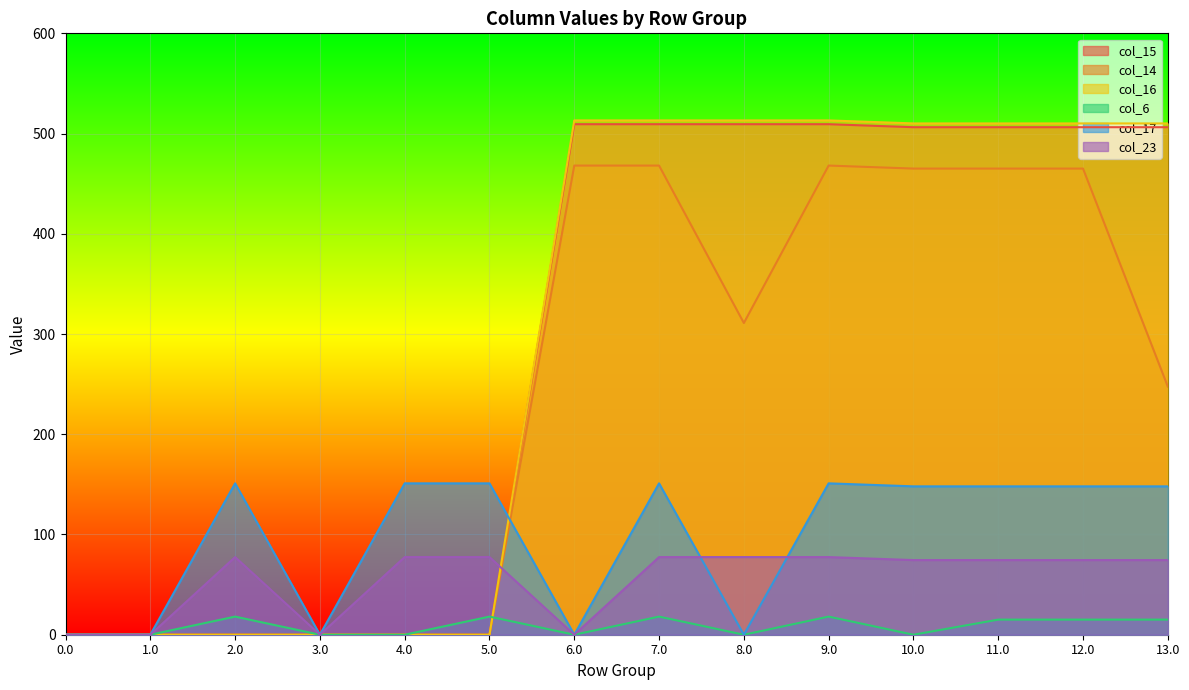

List the series in order of their peak value, highest first.

col_16, col_15, col_14, col_17, col_23, col_6